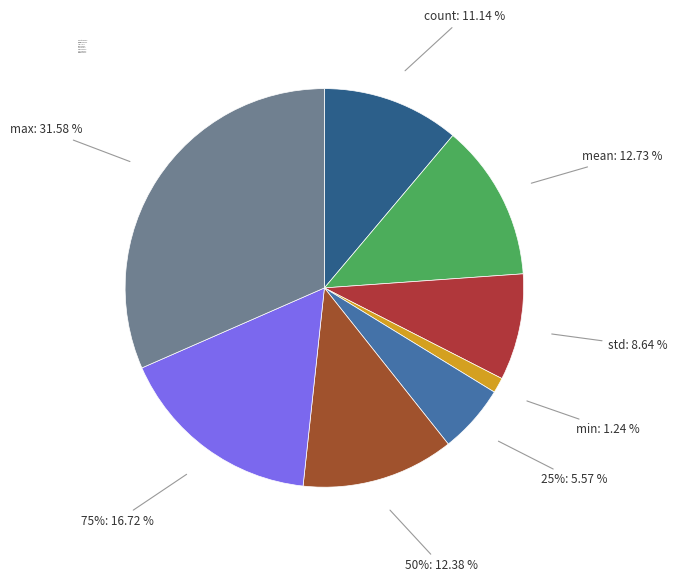

To the nearest percent, what is the difference between the min and std slice percentages?

7%